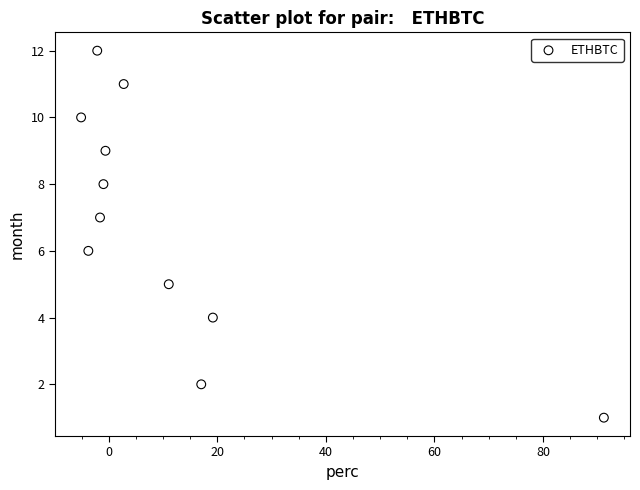

What is the average Y value?

7